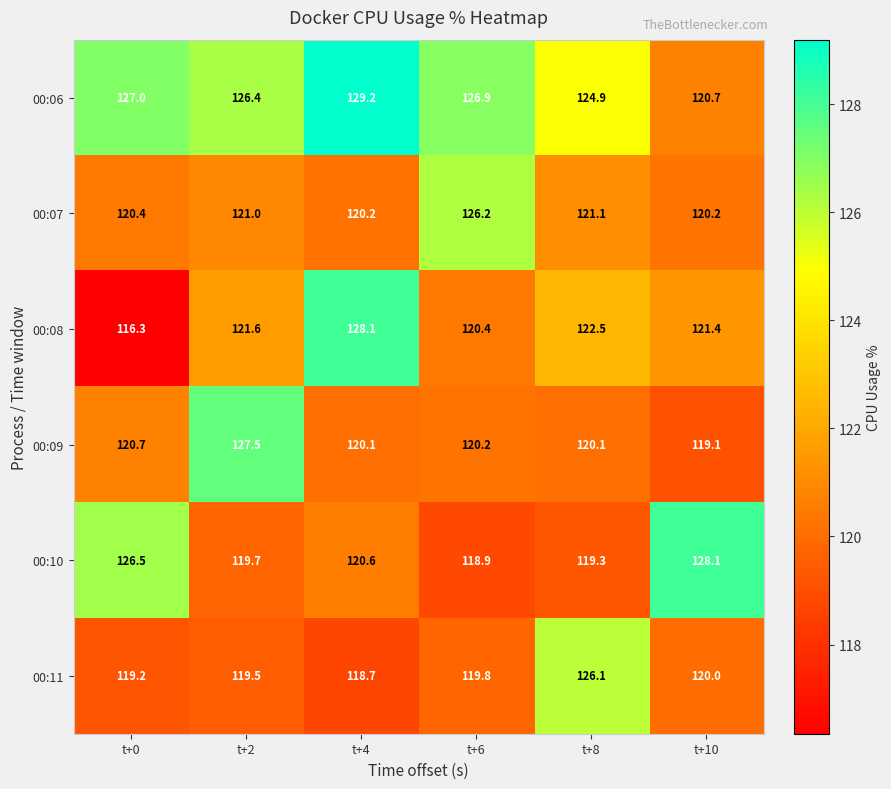

At which category is the sum across all series the highest?

t+4